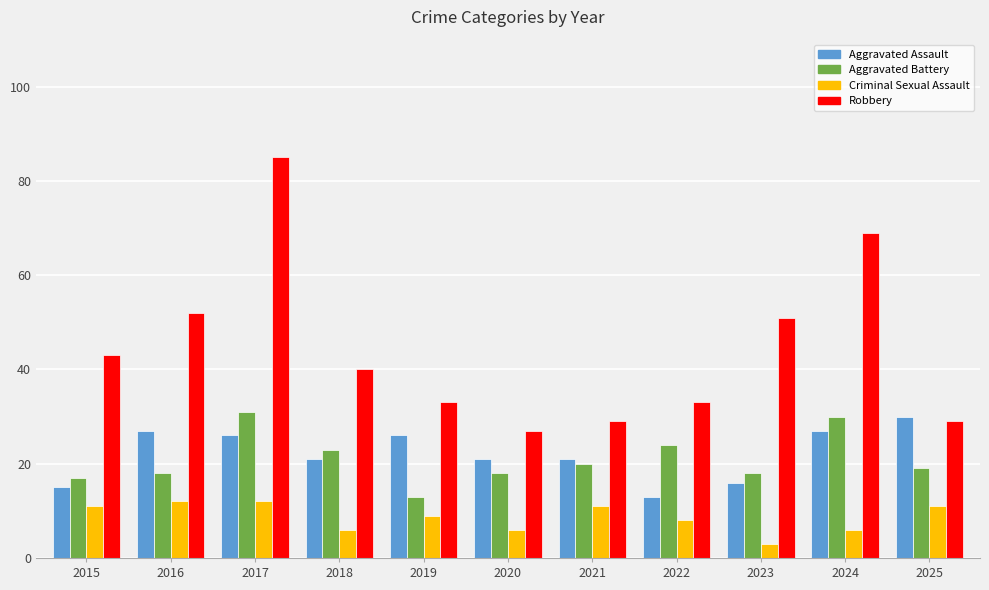

How many series are shown in this chart?

4